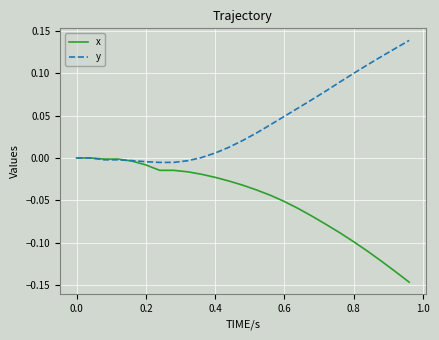

What are all the series names shown in the legend?

x, y